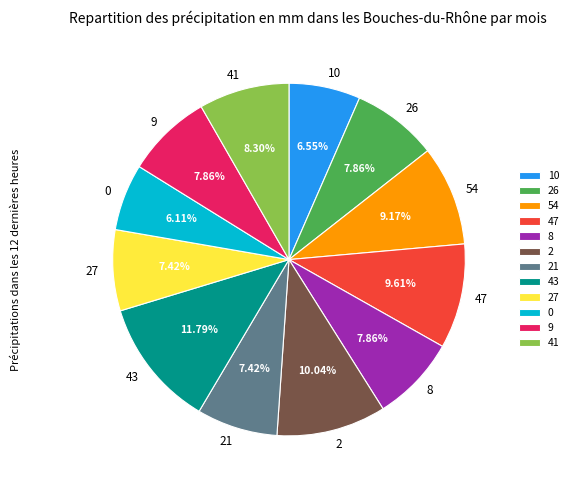

Which has a higher value, 2 or 9?

2